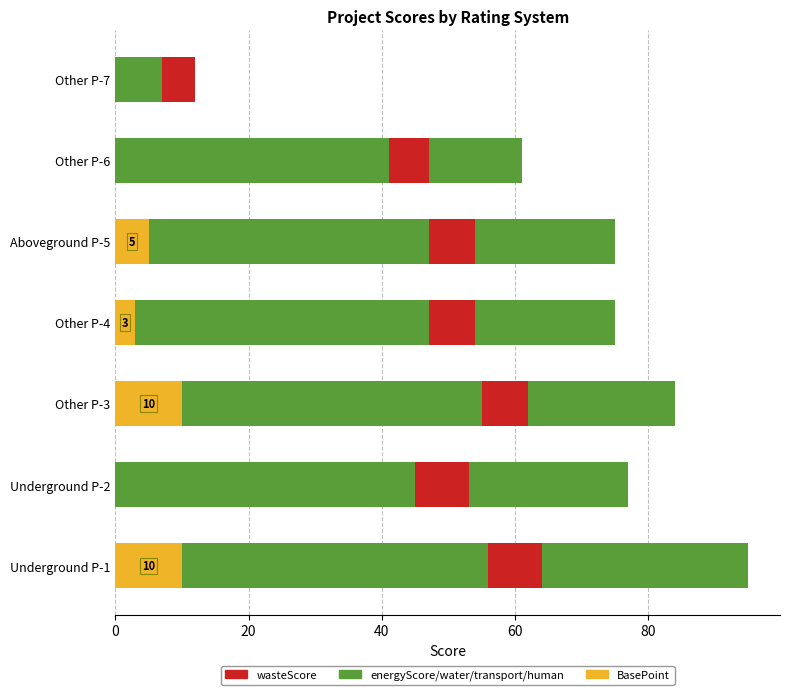

How many categories are shown in the chart?

7